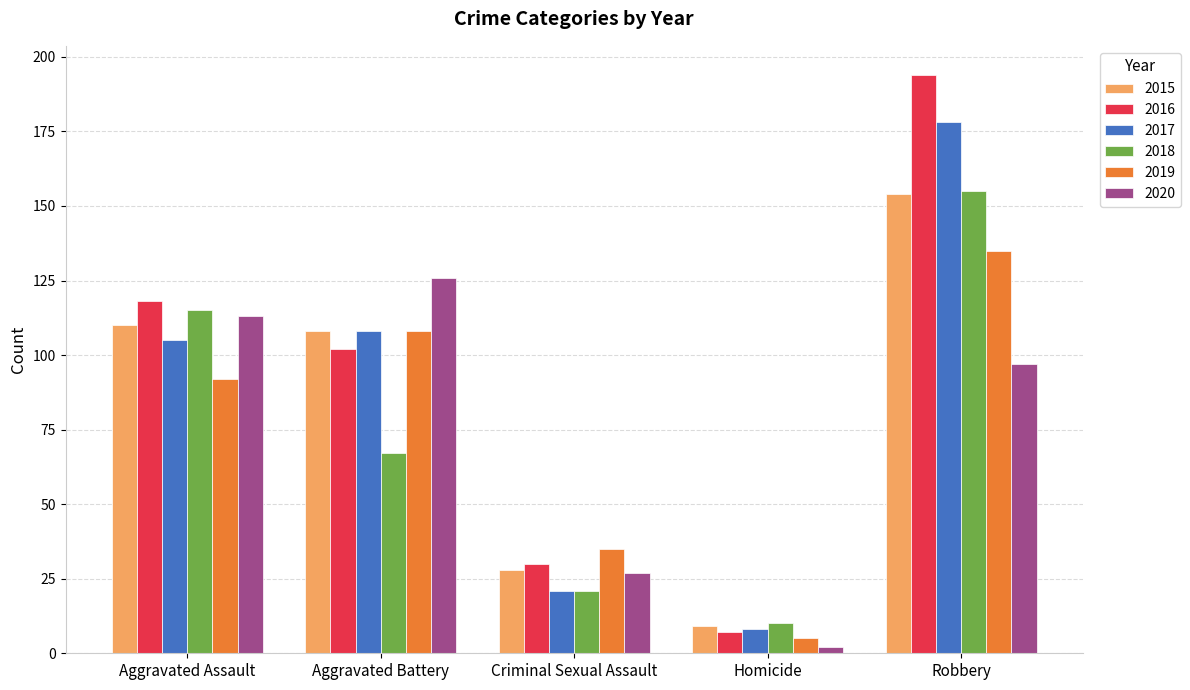

Which series has the largest total across all categories?

2016